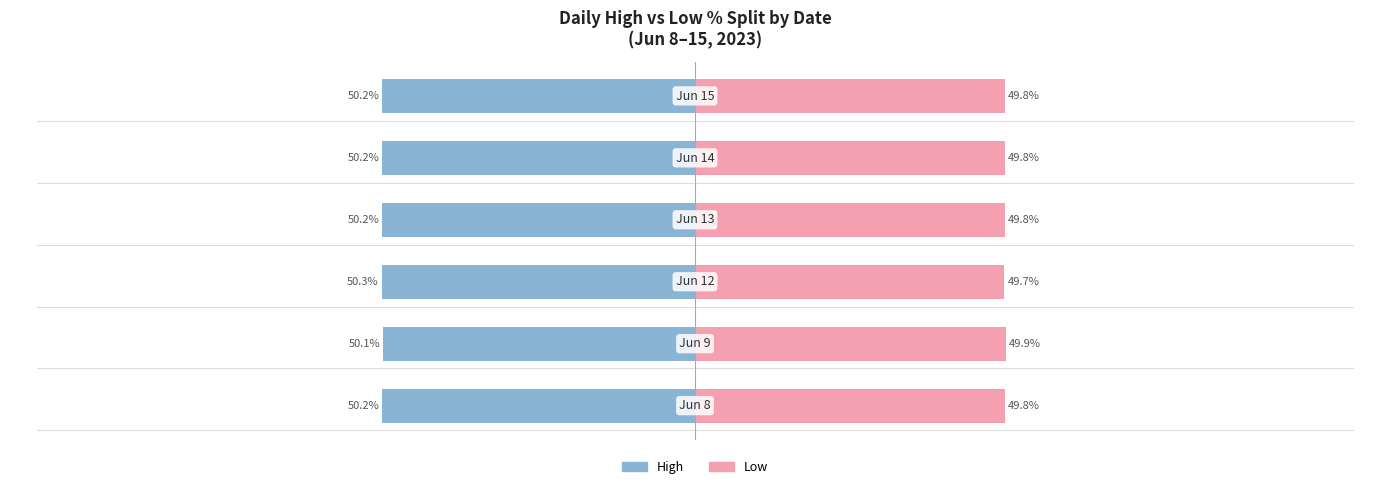

Is it true that Low % equals 49.8 at 0?

True